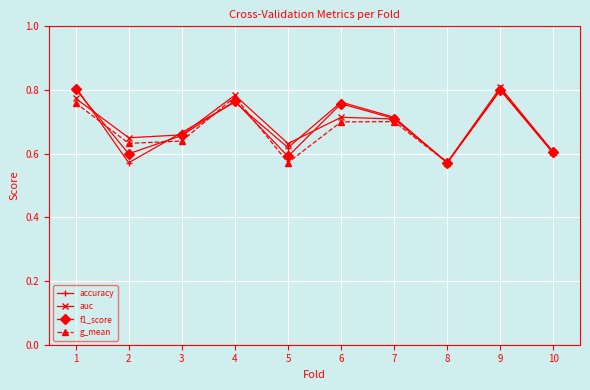

In g_mean, how many points are lower than both neighbors (excluding endpoints)?

3